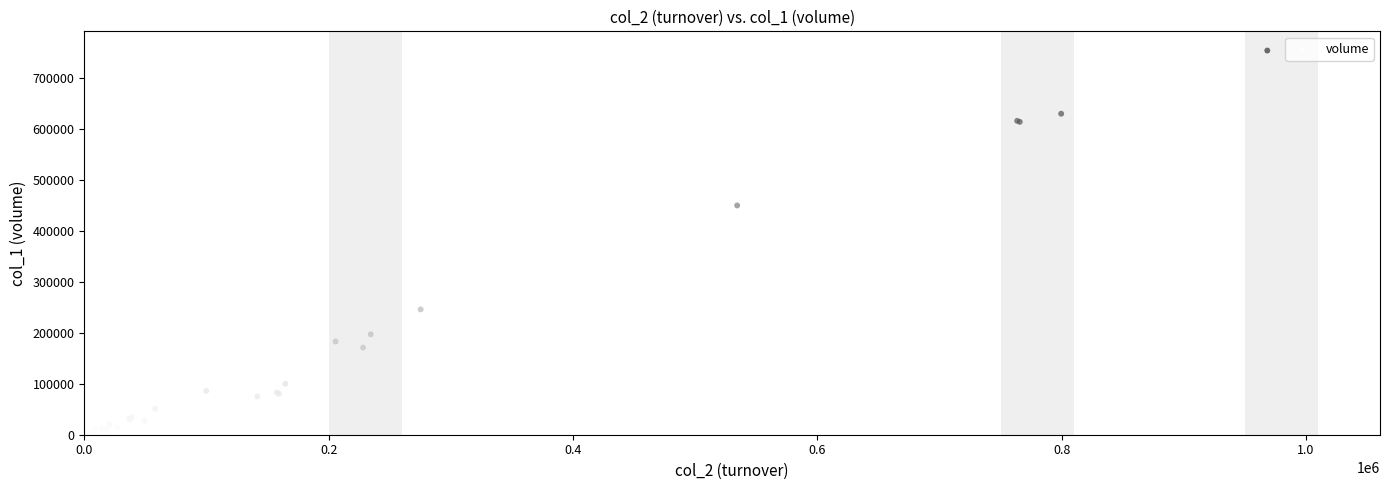

What Y value in the scatter plot is closest to 377000?

450000